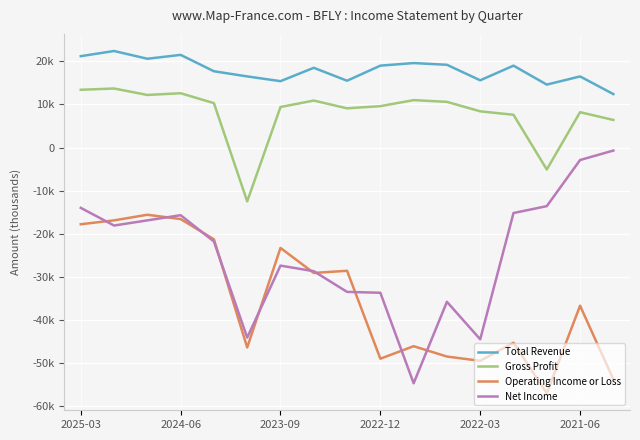

What is the value of the Gross Profit point at the 7th from the left?

9400